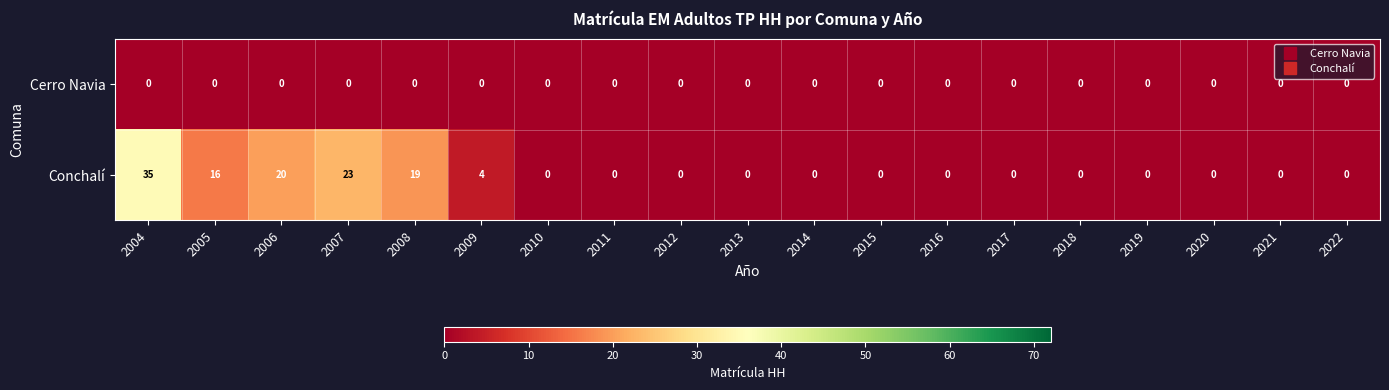

Which series has the largest total across all categories?

Conchalí